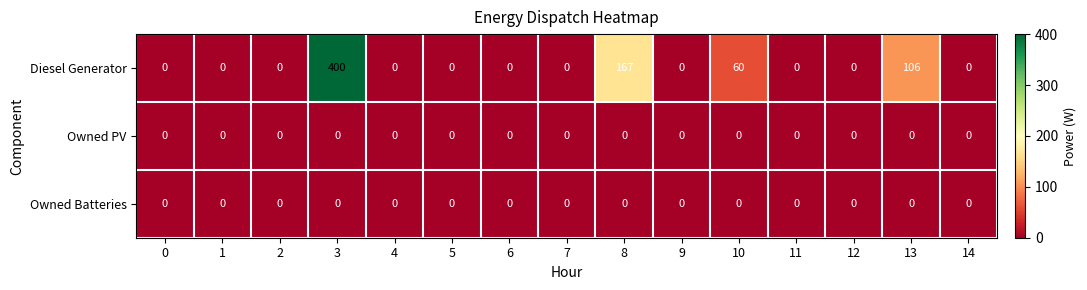

What is the sum of all Diesel Generator values?

733